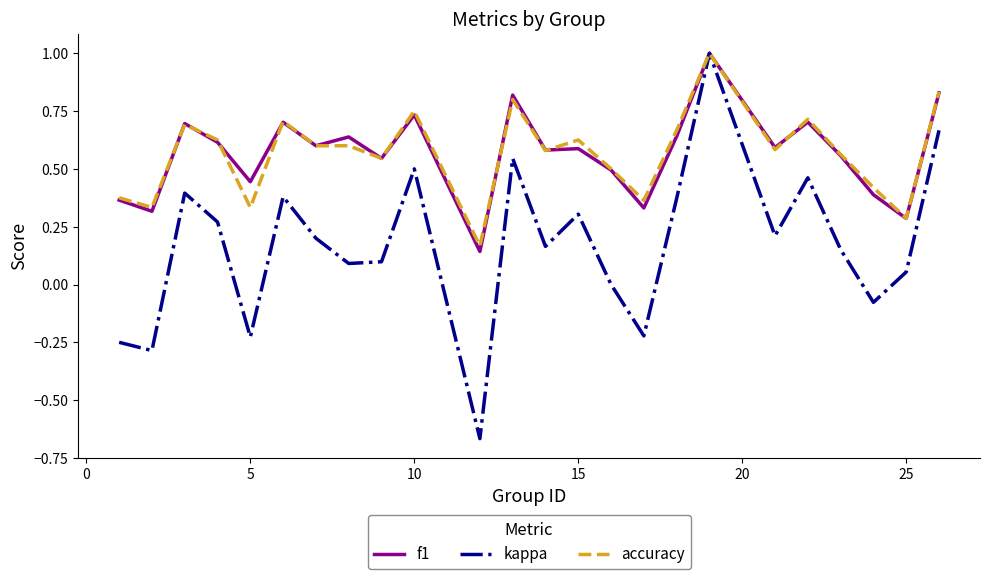

What is the greatest value displayed?

1.0